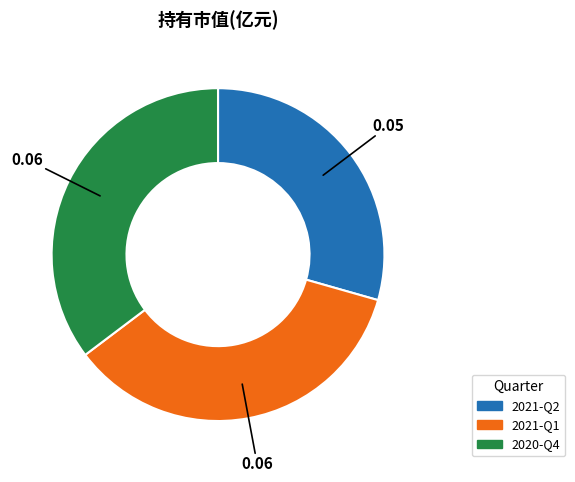

The 2021-Q2 slice represents 29% of the pie. True or false?

True